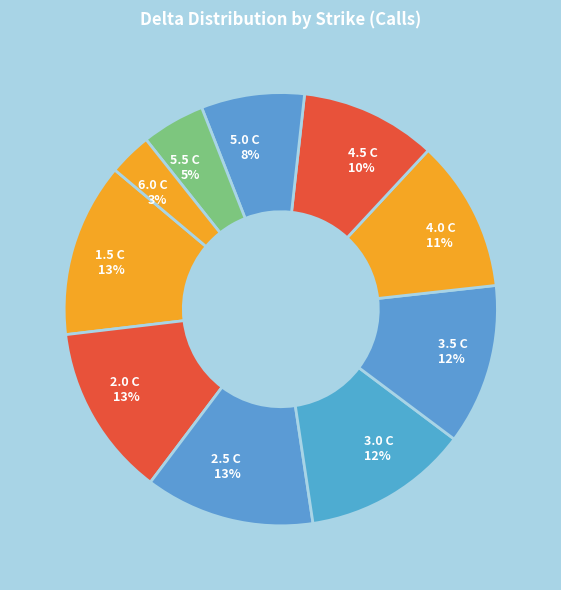

Do 5.0 C and 1.5 C together represent more than half of the pie?

No